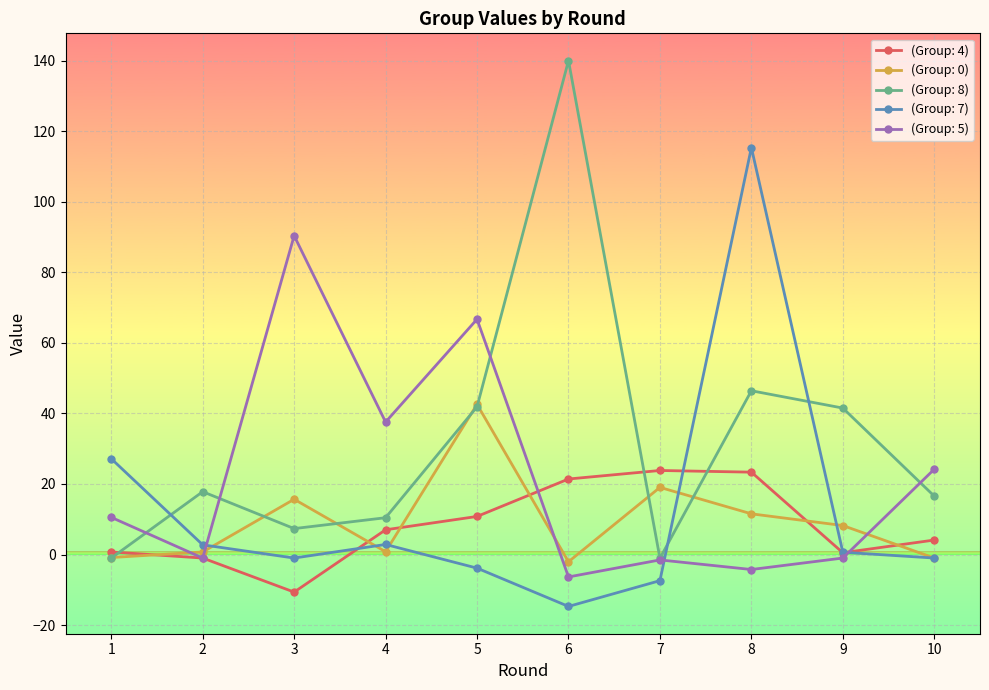

What is the value of the (Group: 8) point at the 9th from the left?

41.5